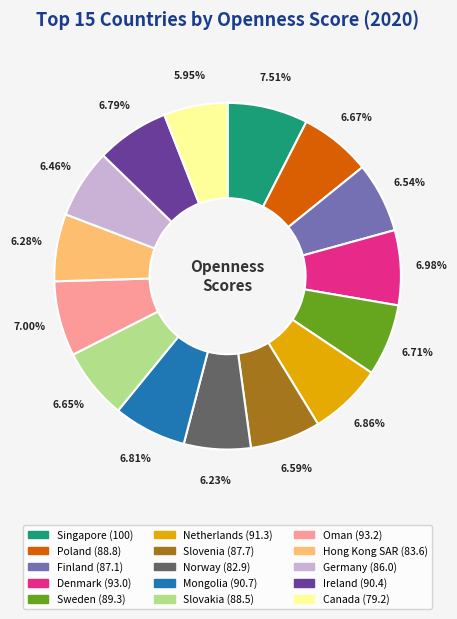

What percentage is the Netherlands slice, to the nearest percent?

7%